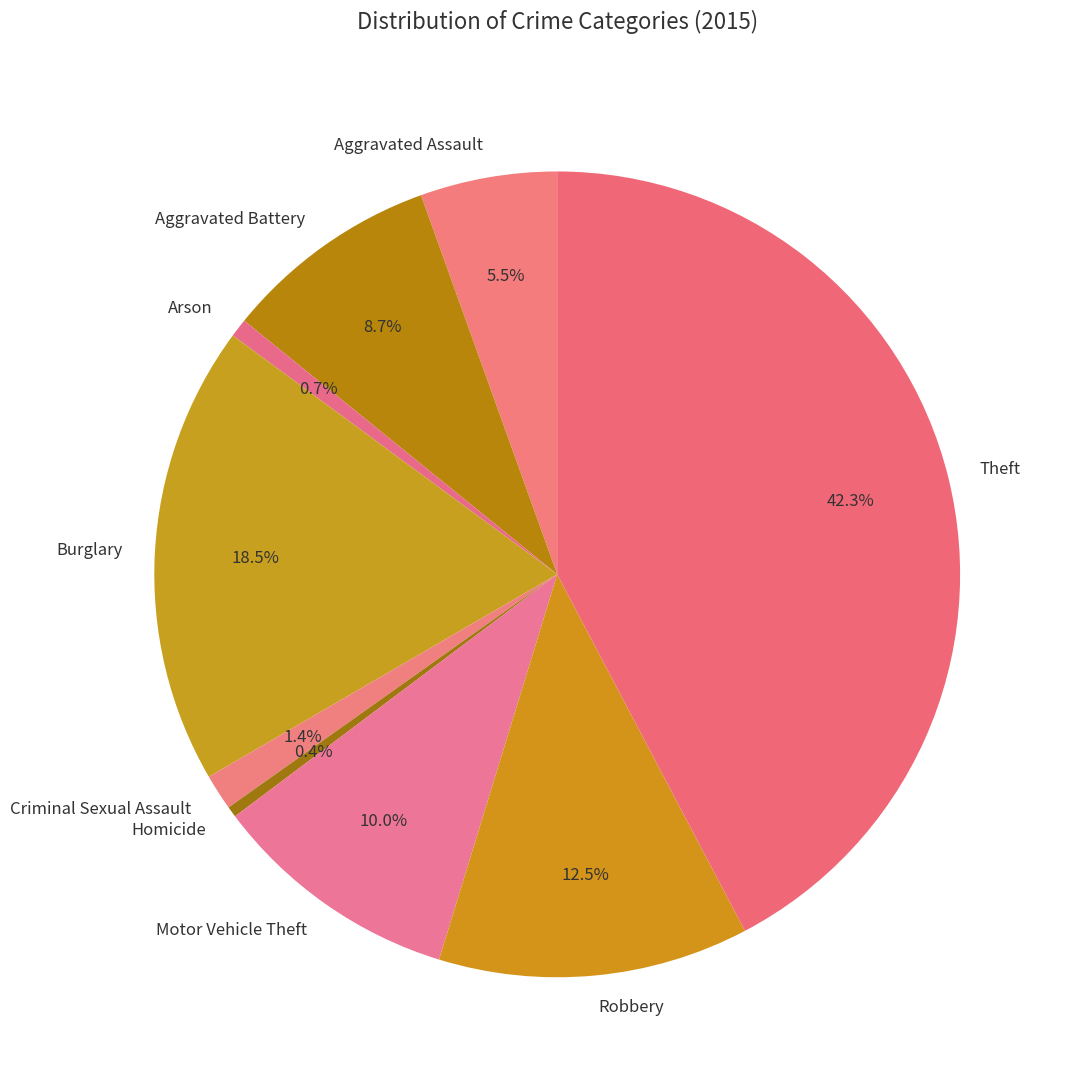

What is the largest slice in the pie chart?

Theft